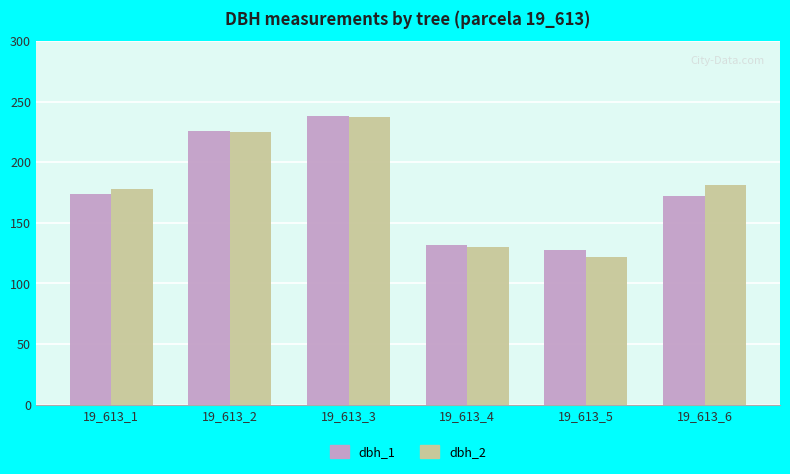

At which category is the sum across all series the highest?

19_613_3